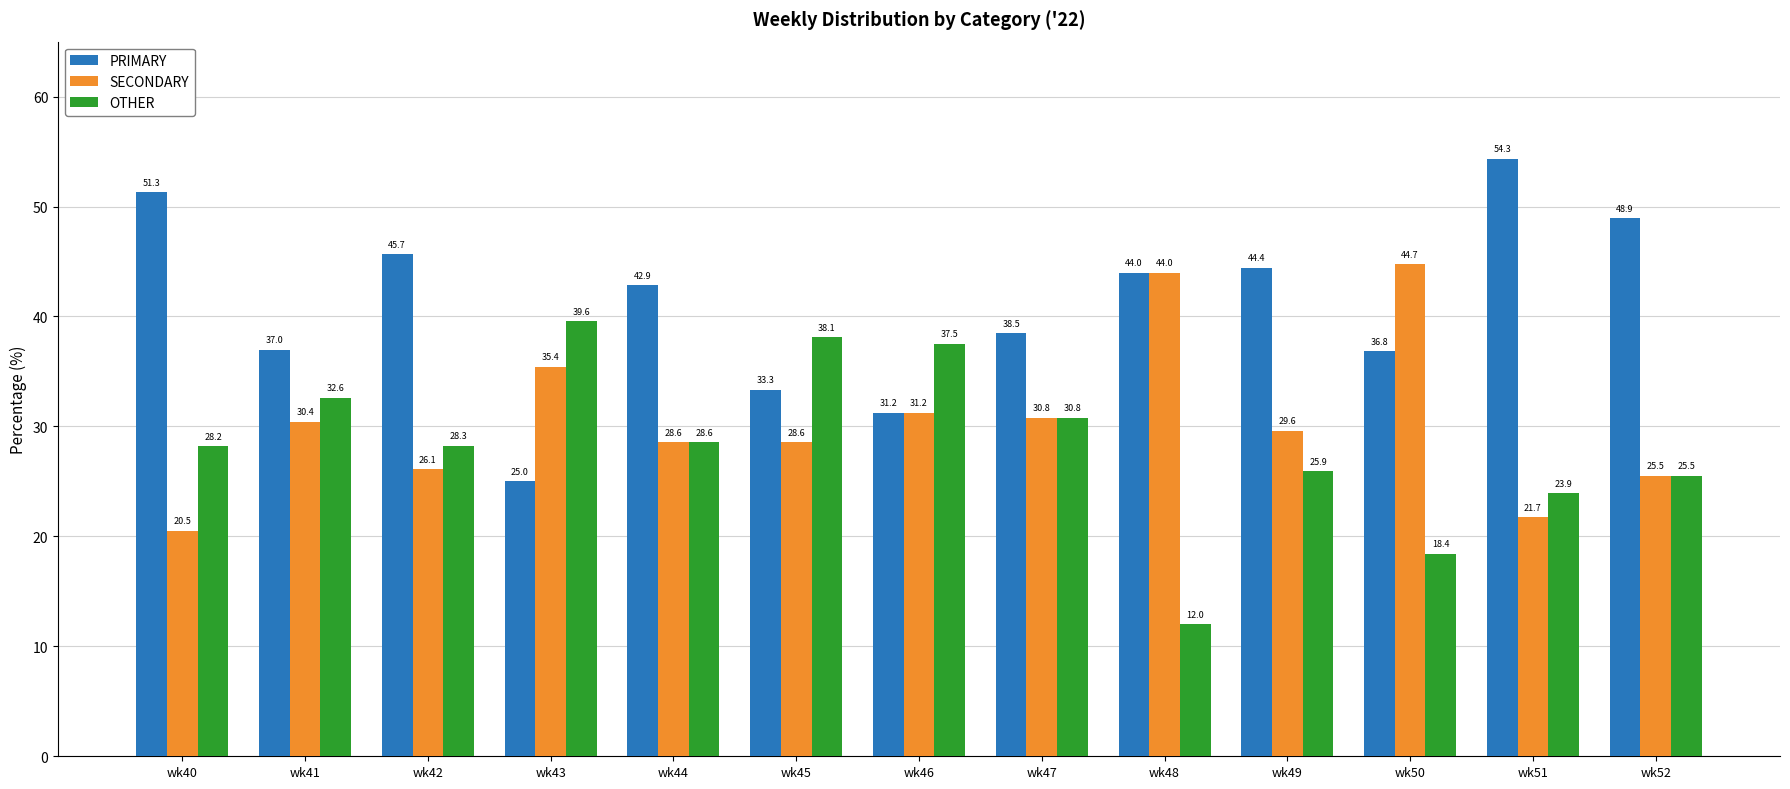

What is the difference between the maximum and minimum values in the PRIMARY series?

29.3